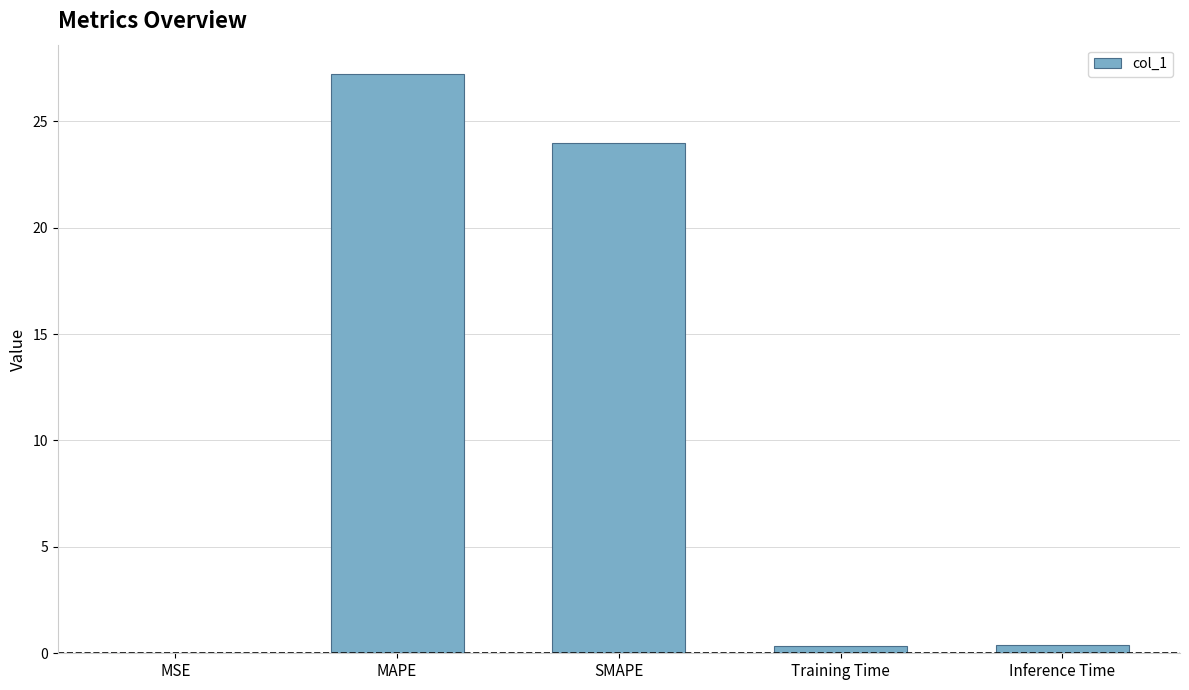

What is the change in value from MAPE to SMAPE?

-3.3